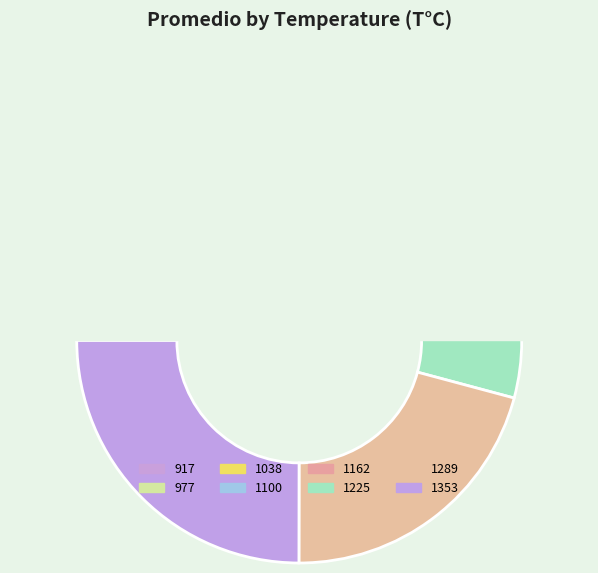

Is it true that 917 is 4% of the pie?

True